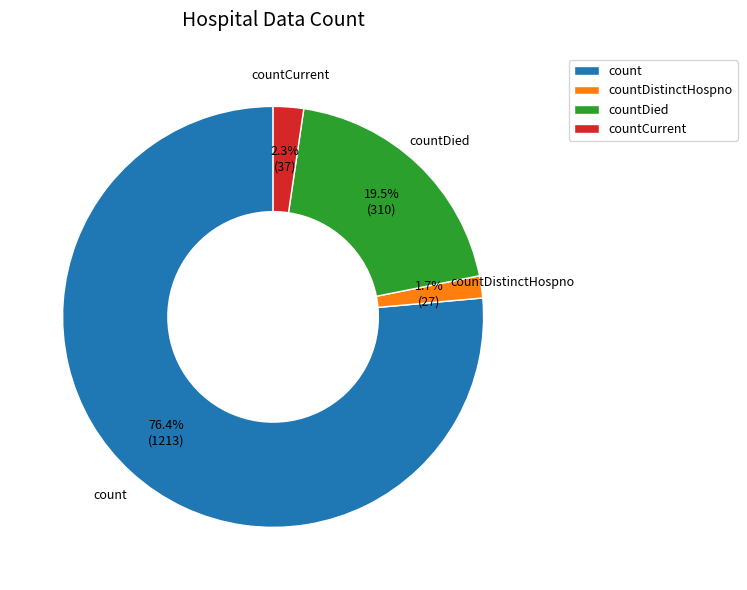

Rank the categories by value from highest to lowest.

count, countDied, countCurrent, countDistinctHospno